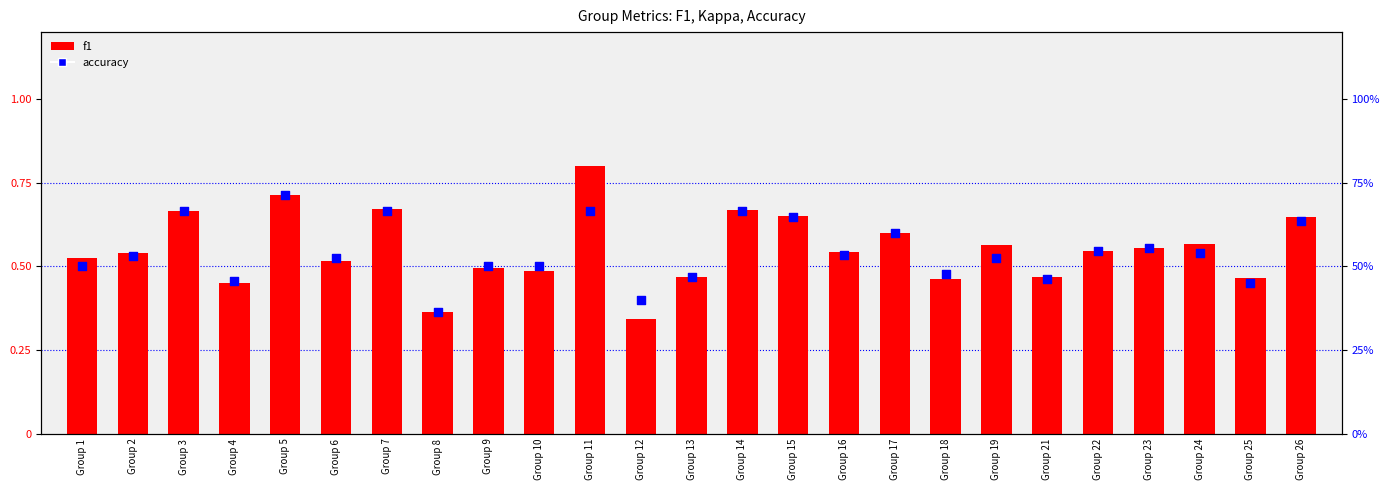

Which series has the largest Y range (max minus min)?

f1